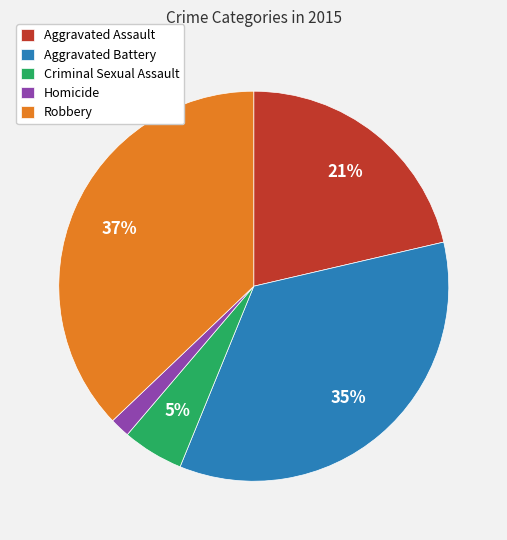

True or false: Aggravated Assault accounts for 28% of the total.

False